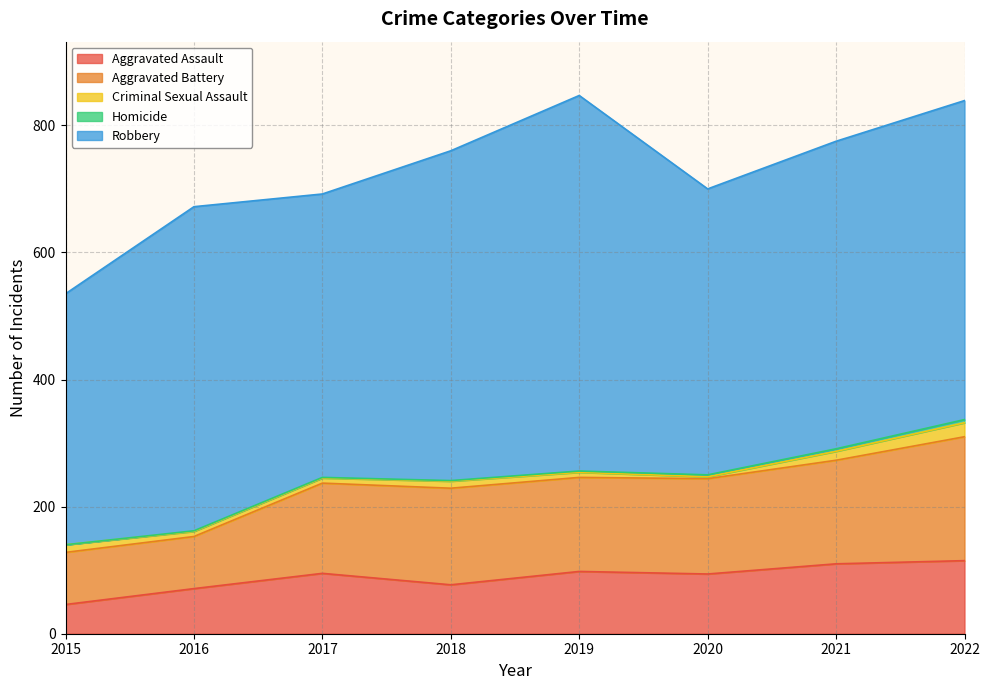

Rank the series by their maximum value, from highest to lowest.

Robbery, Aggravated Battery, Aggravated Assault, Criminal Sexual Assault, Homicide